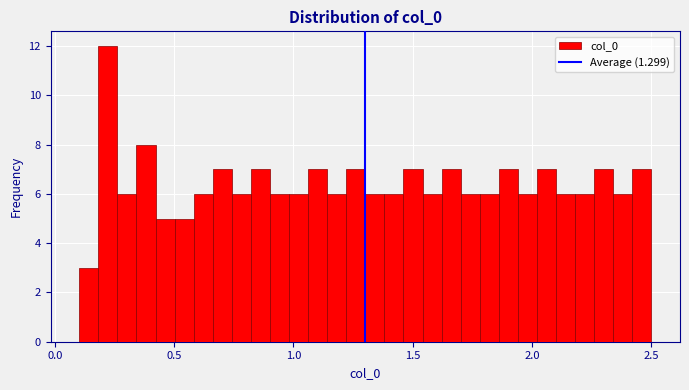

Read against the x-axis, roughly where is the centre of the tallest bar?

0.20